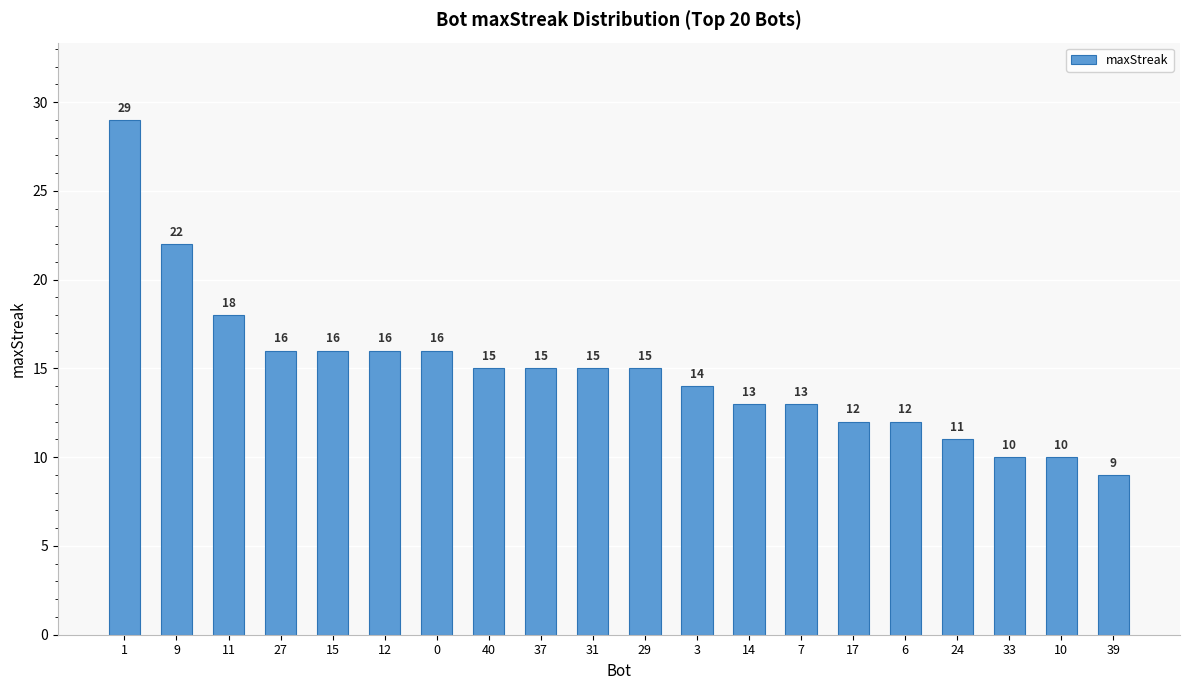

Reading right to left, what are all the values shown in this chart?

9	10	10	11	12	12	13	13	14	15	15	15	15	16	16	16	16	18	22	29